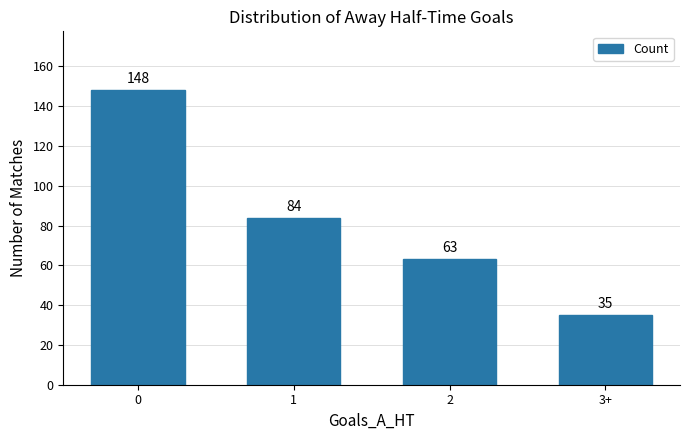

What position from the left is 1?

2